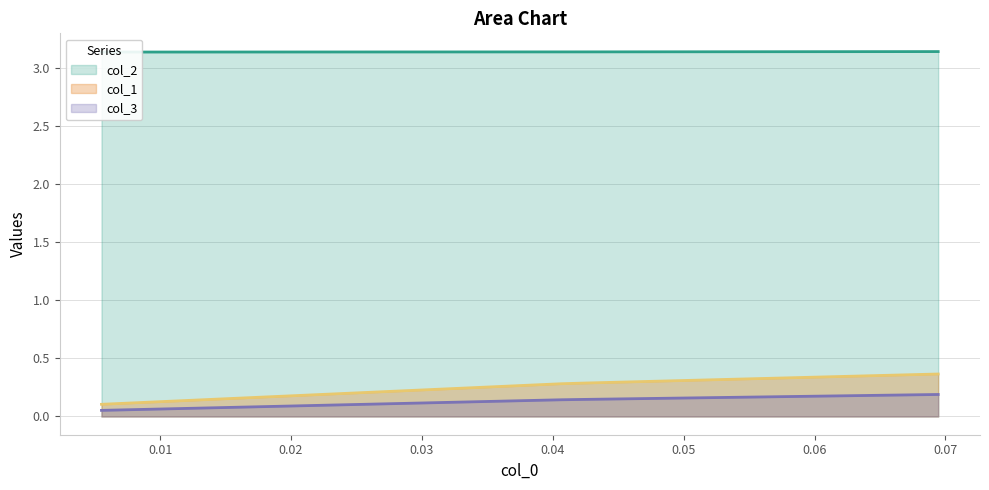

True or false: col_3 has a value of 0.0 at 0.00.

False